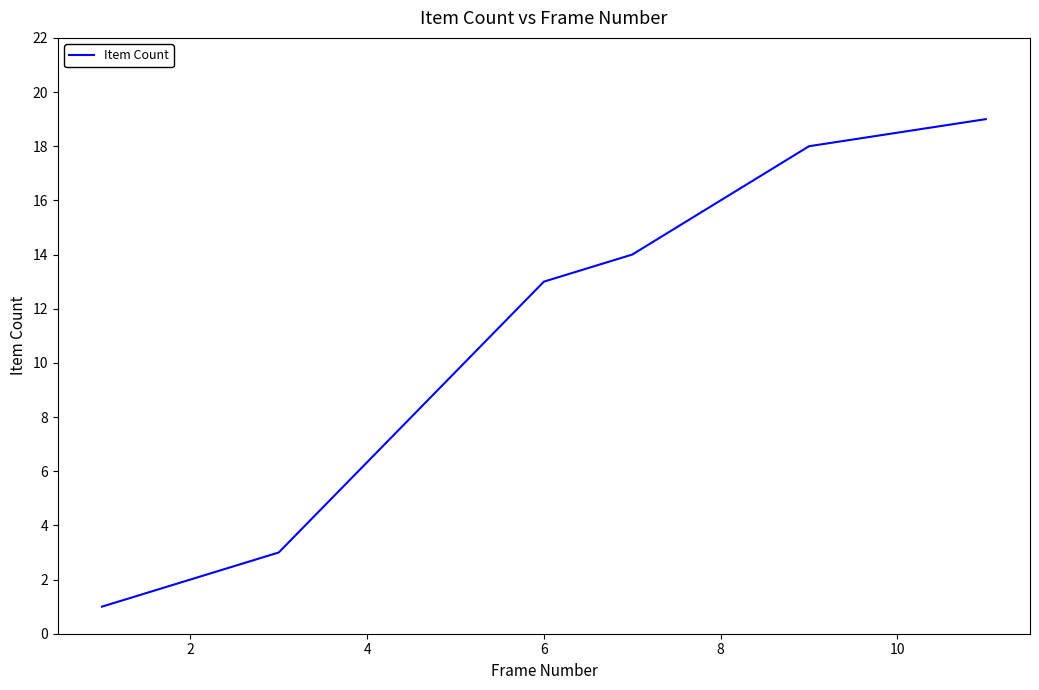

Reading left to right, transcribe all the data shown in this chart.

1	3	13	14	18	19